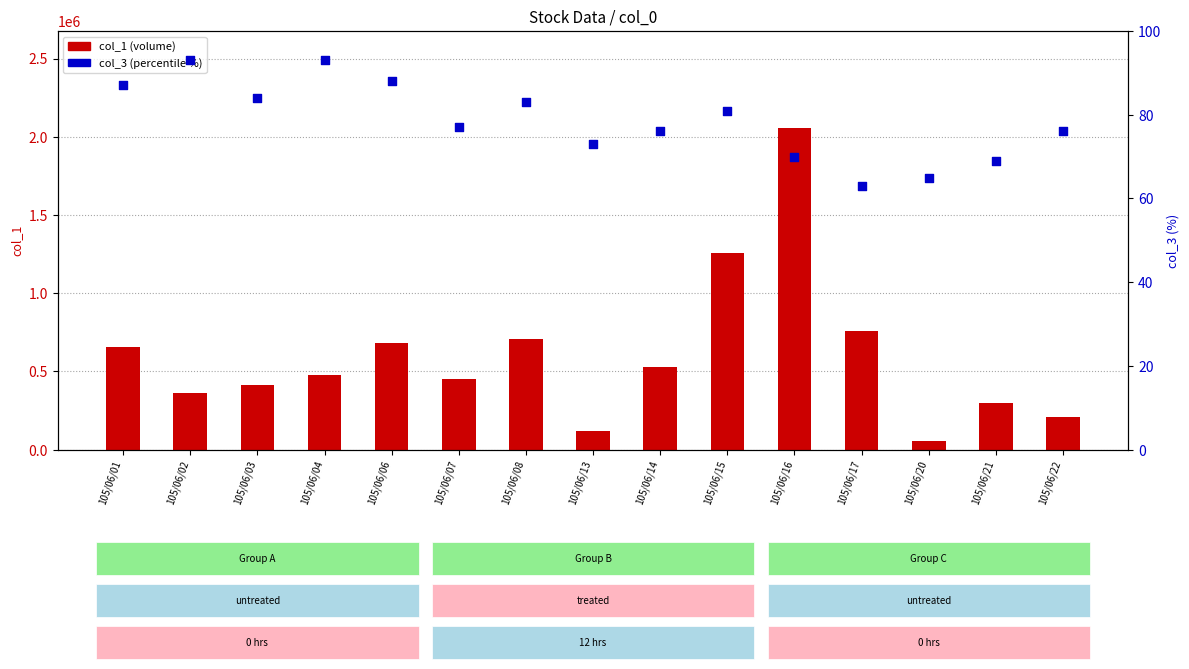

At how many categories does at least one series exceed 886205?

2